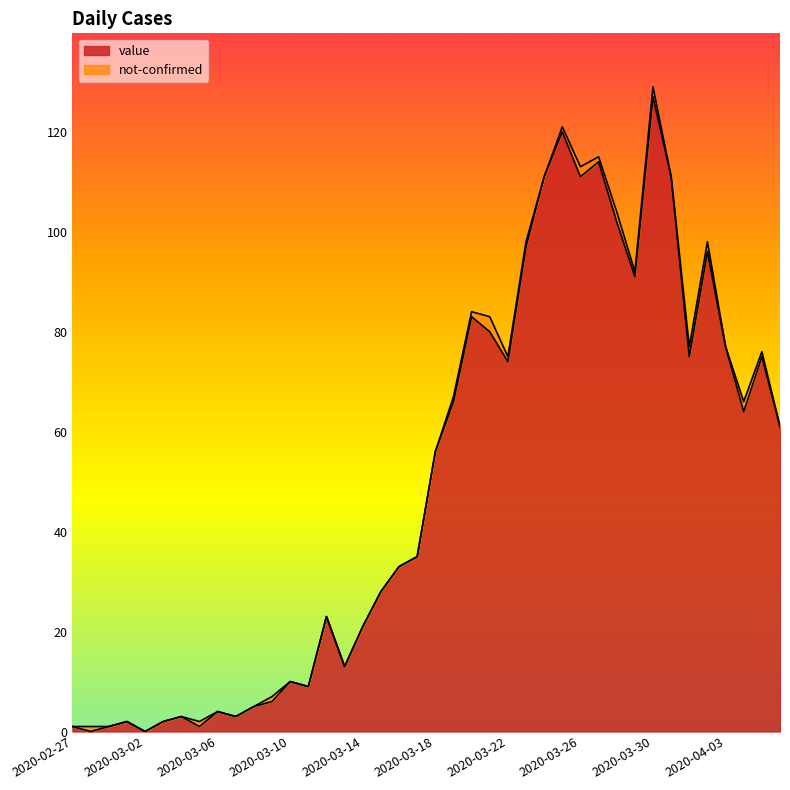

True or false: the data has more than 2 interior local peaks.

True